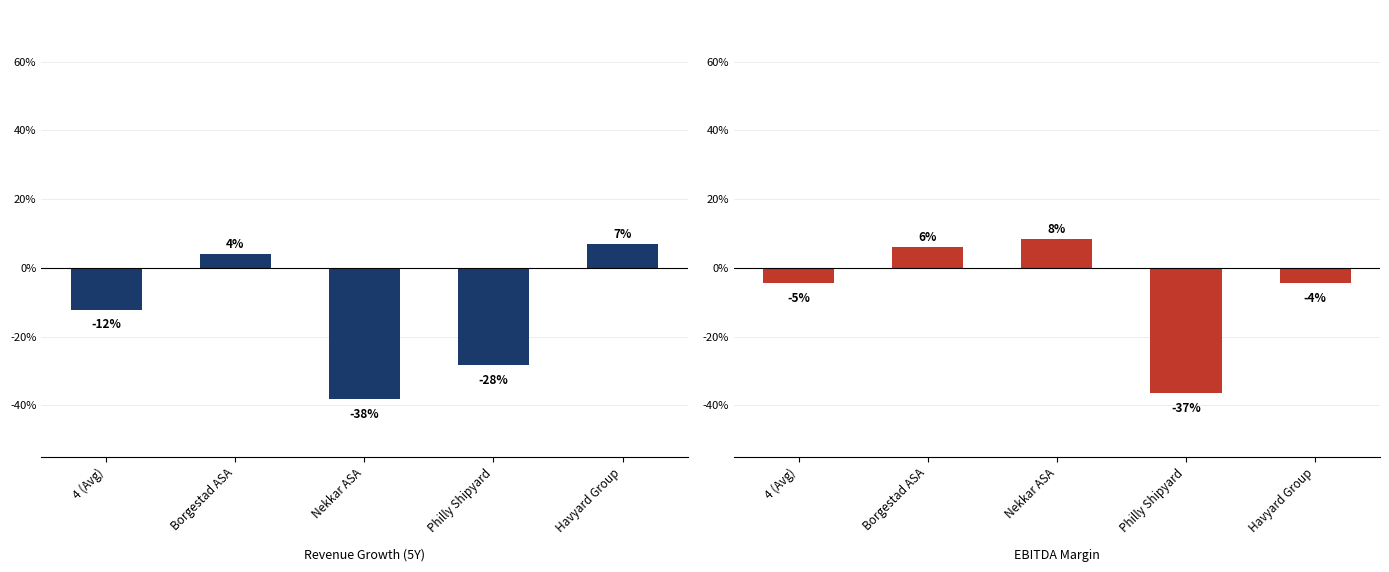

List the series in order of their overall mean, highest first.

EBITDA Margin, Revenue Growth (5Y)